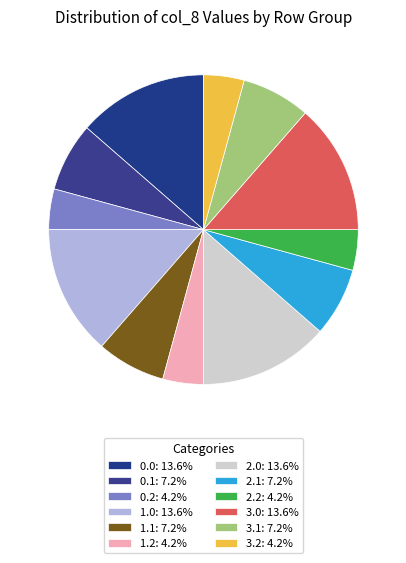

Which slice is the smallest?

Row 0.2